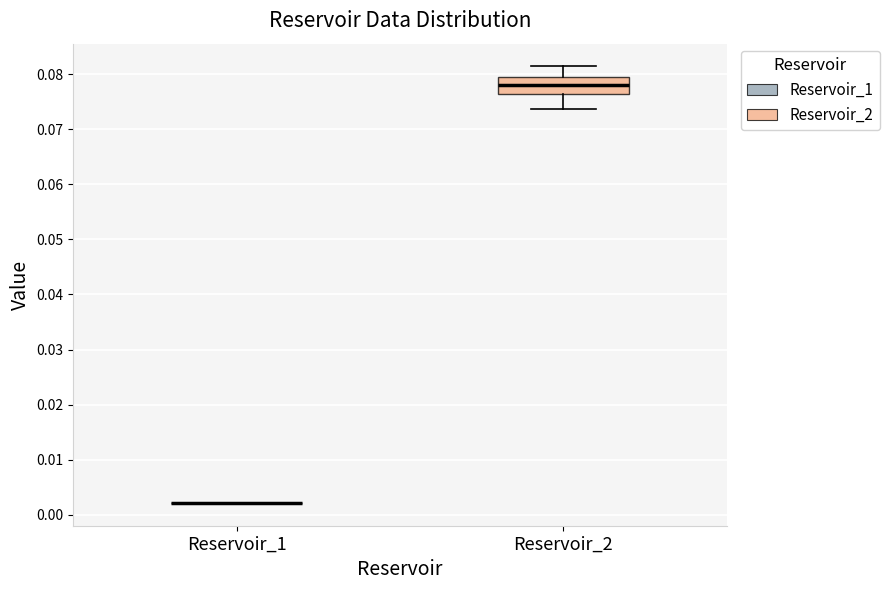

Where does the median line of the box for Reservoir_2 sit on the y-axis? The values are not printed on the chart, so give them approximately, as read against the axis.

0.078